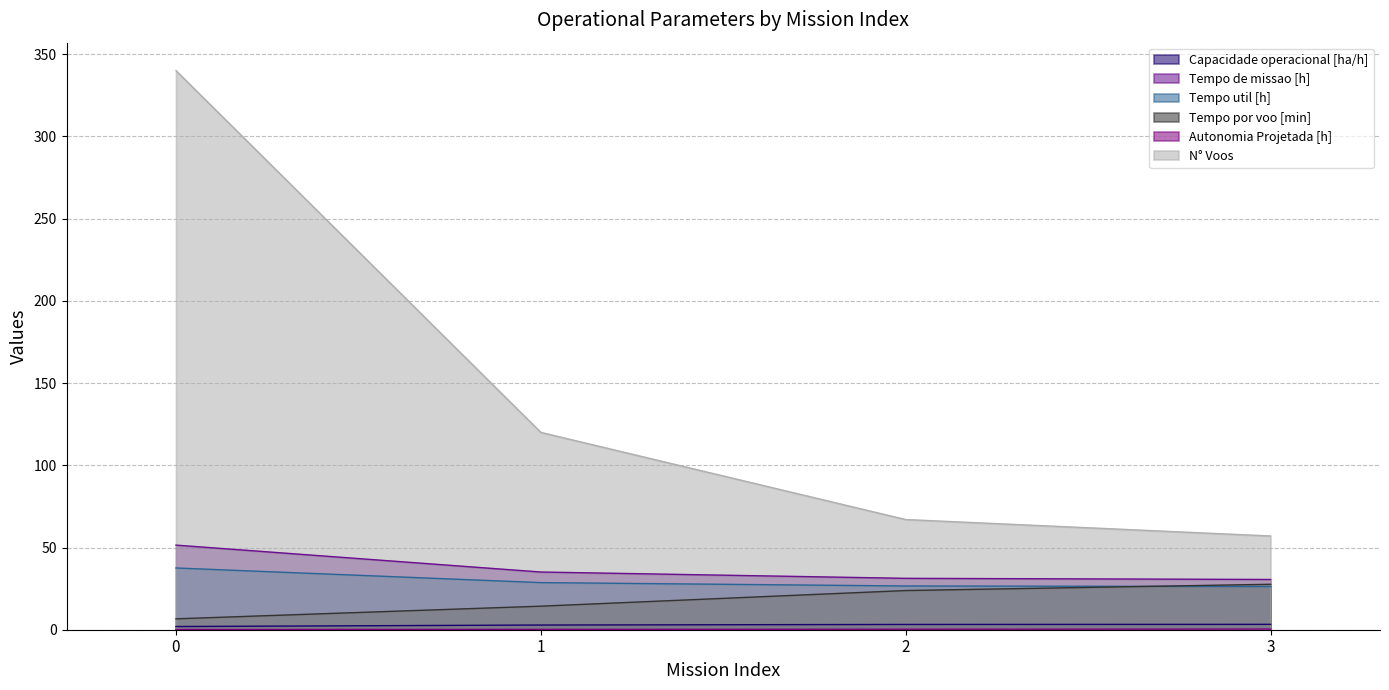

Count the number of data series in this chart.

6